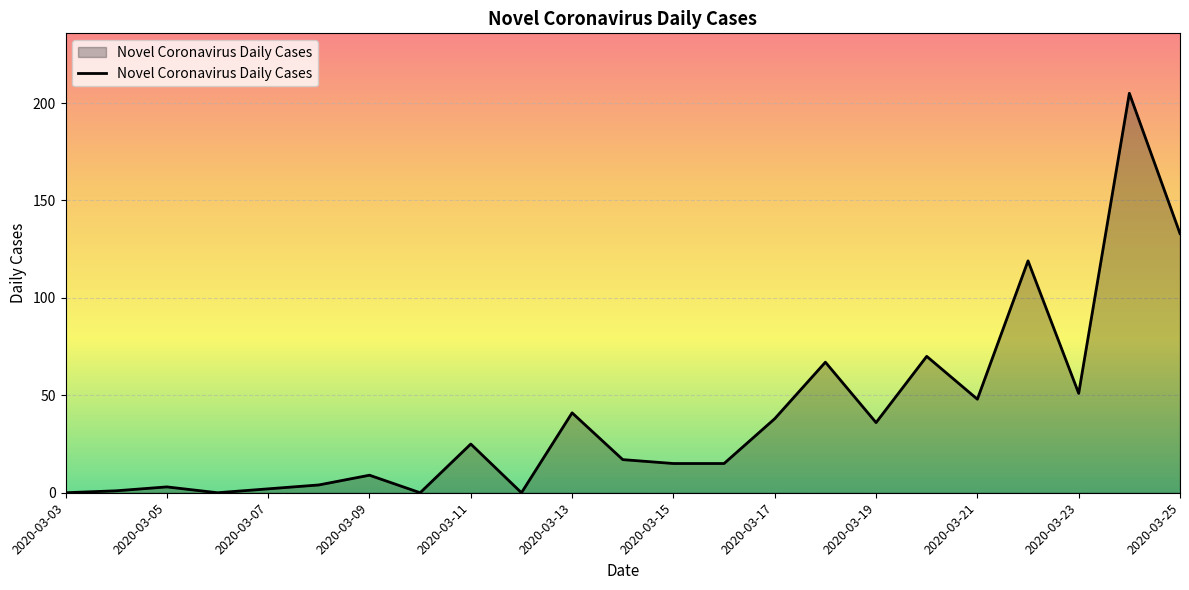

Does the chart display data point markers on the line(s)?

No